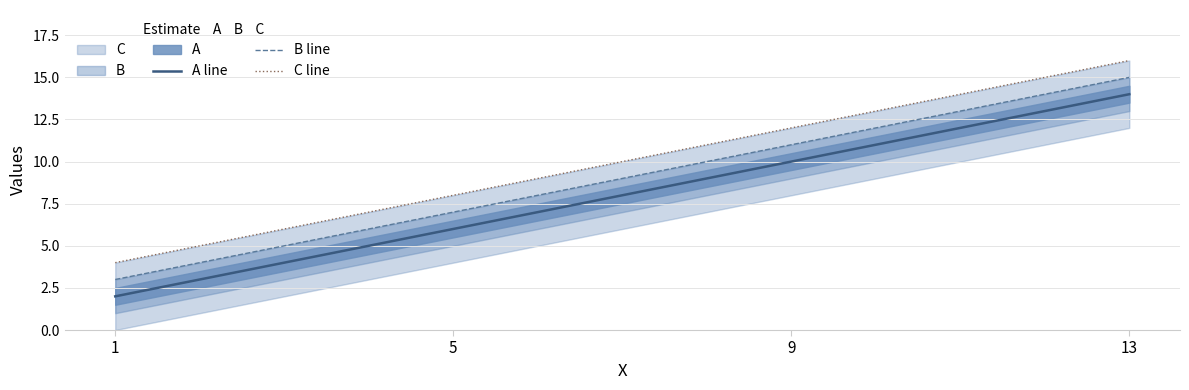

What is the total value across all series at 1?

9